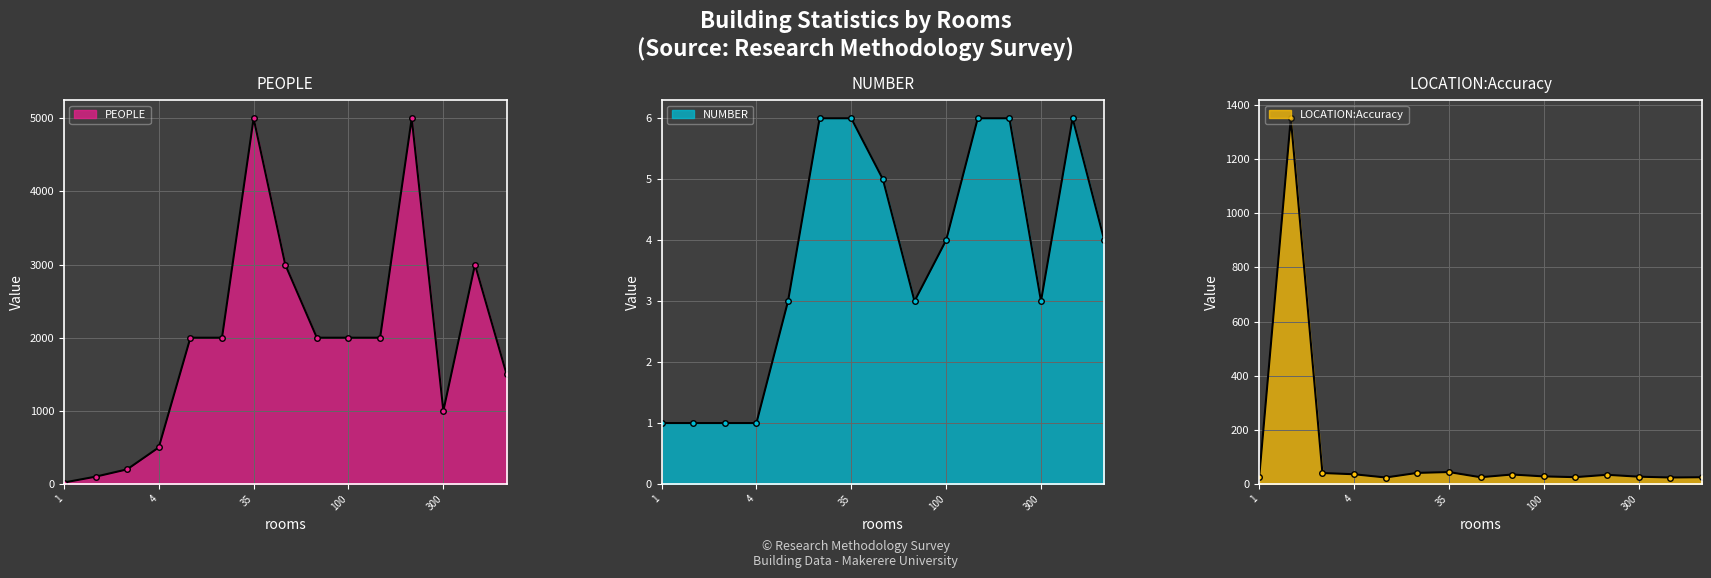

Which series has the largest total across all categories?

PEOPLE